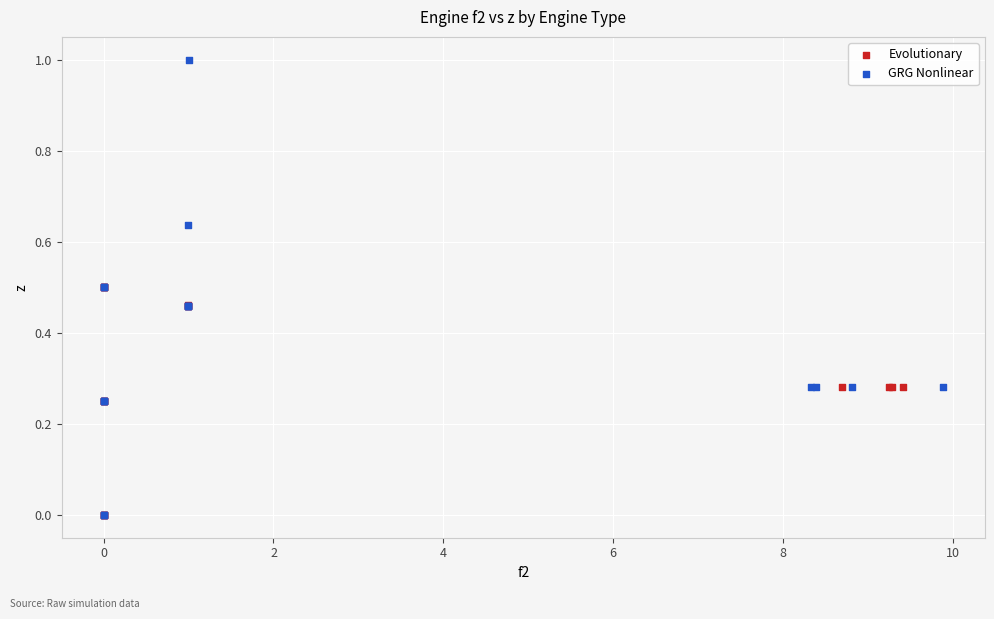

Which series has the largest Y range (max minus min)?

GRG Nonlinear